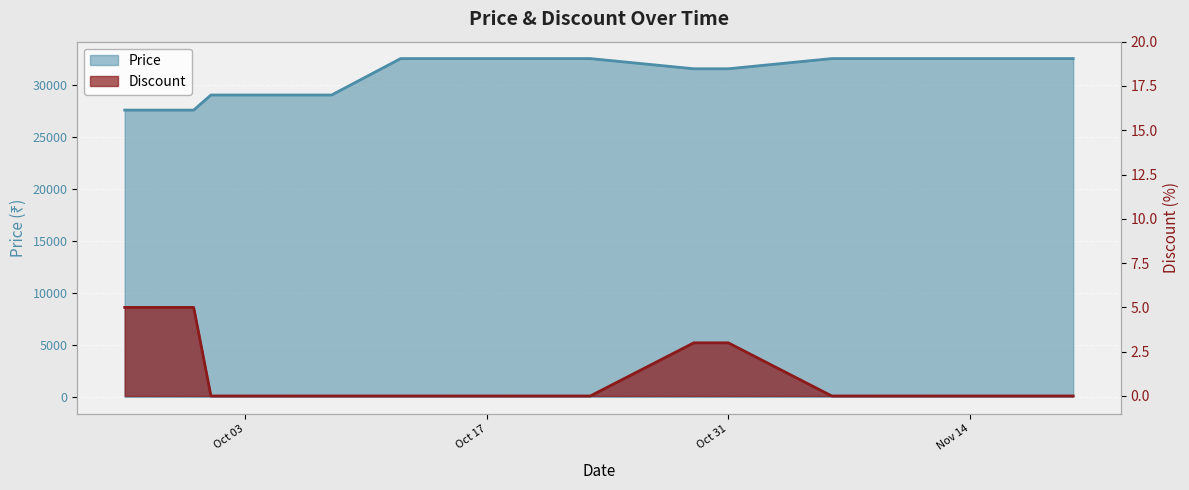

How many lines are shown in the chart?

2